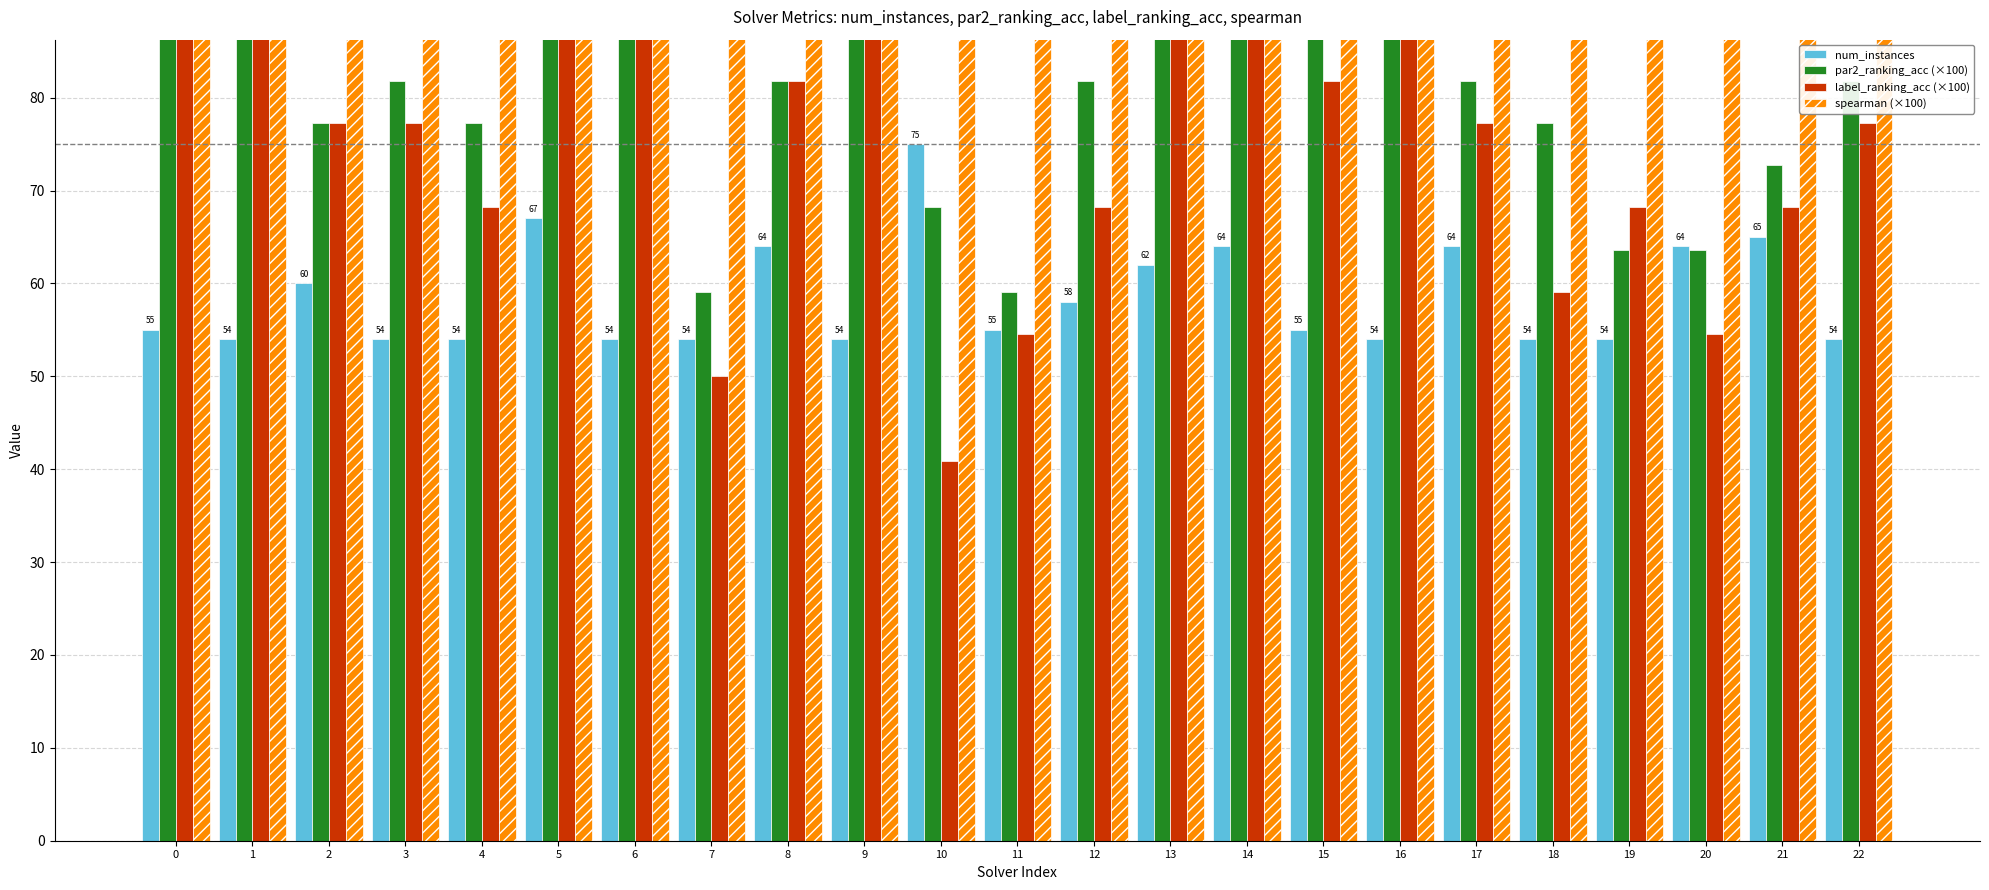

How many bars are there in each group?

4